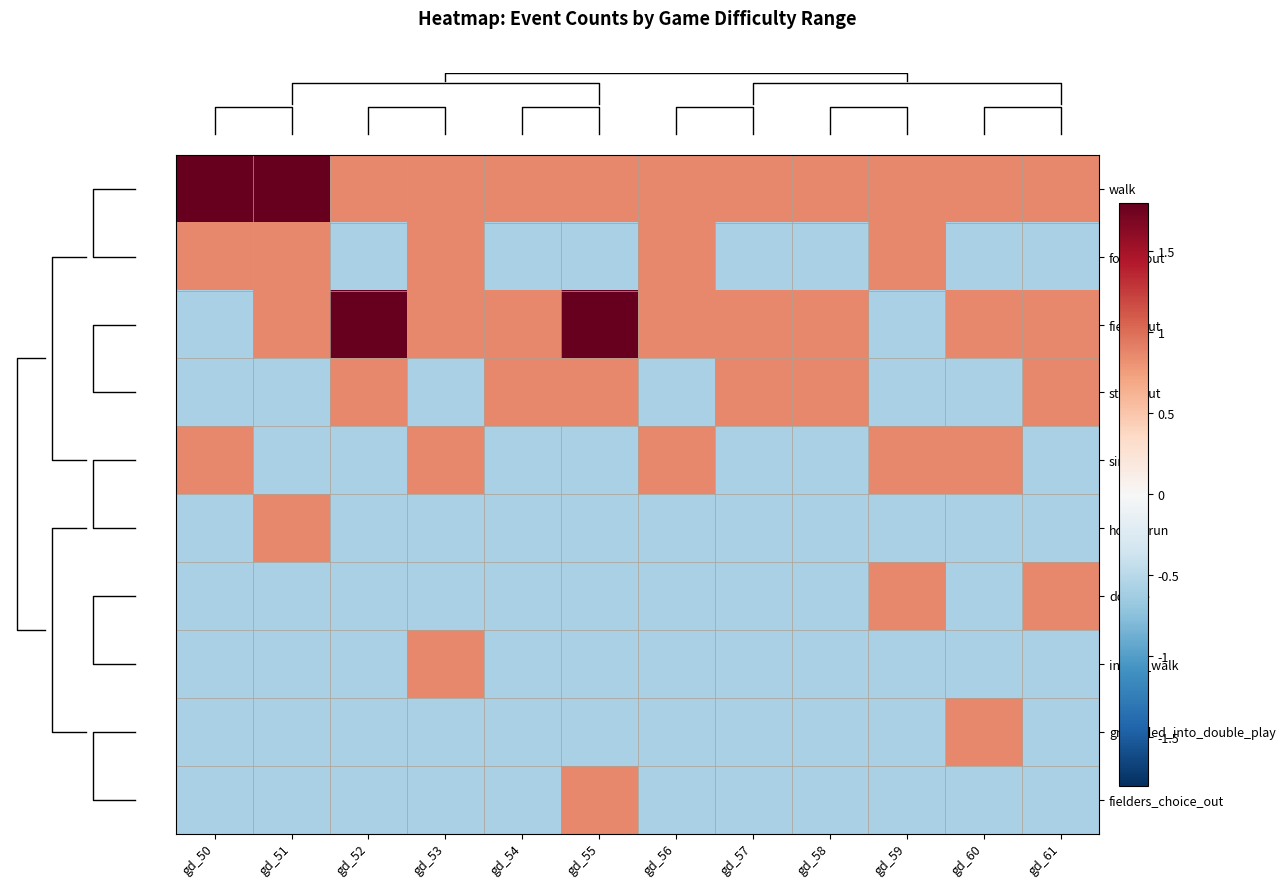

Count the number of categories in the chart.

12